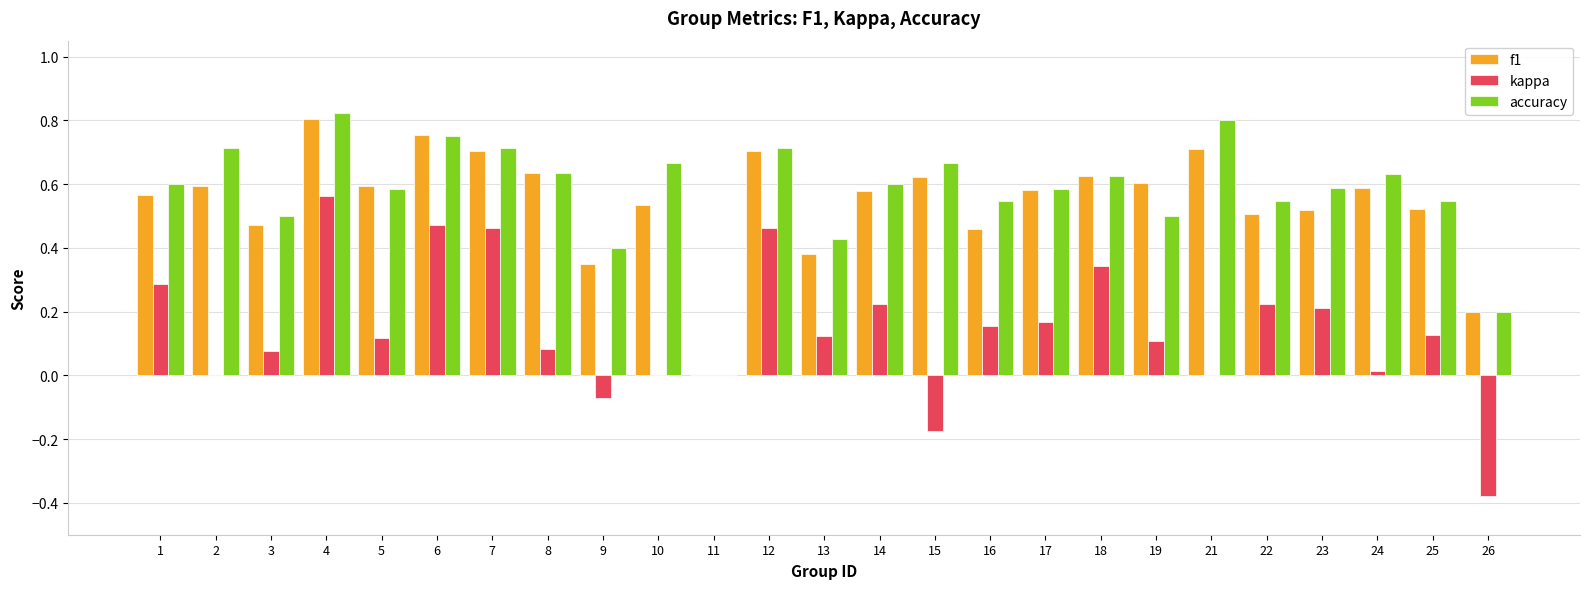

Is it true that accuracy equals 1.0 at 1?

False